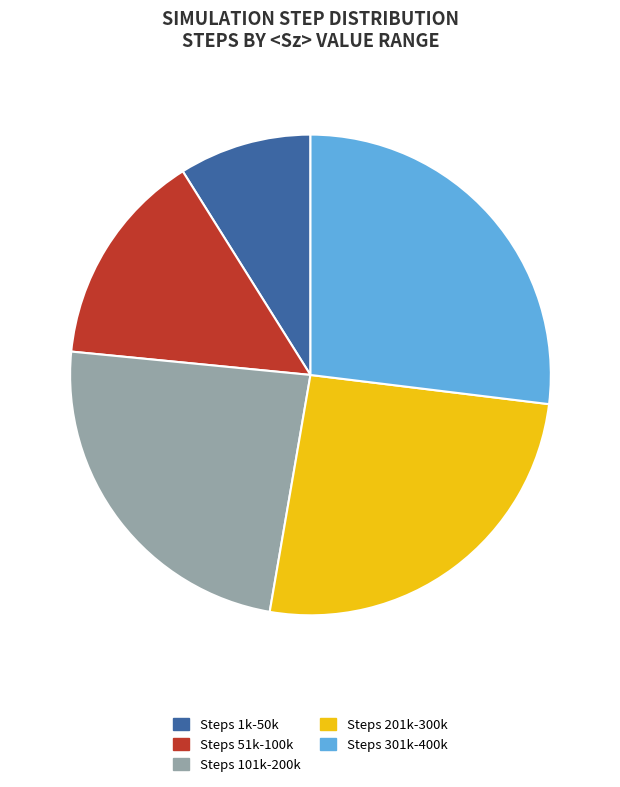

Is it true that Steps 201k-300k is 26% of the pie?

True